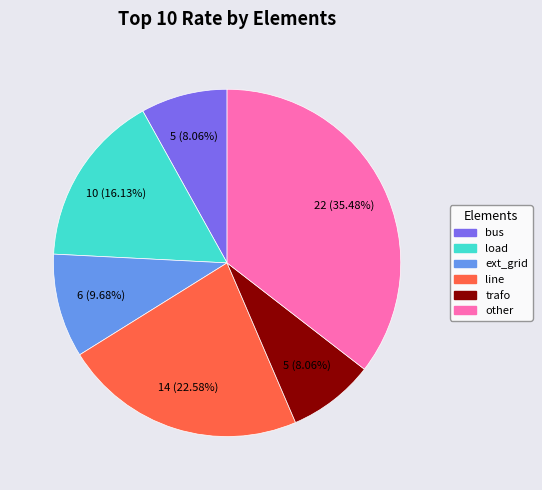

Which has a higher value, load or ext_grid?

load